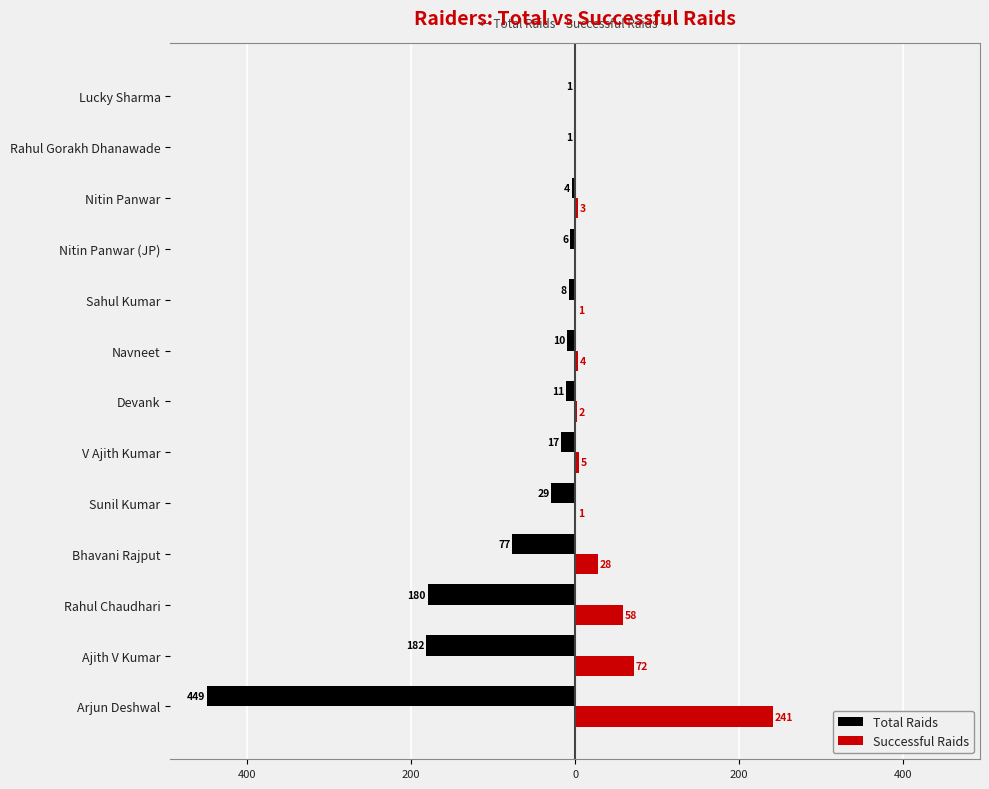

What is the average value of the Total Raids series?

-75